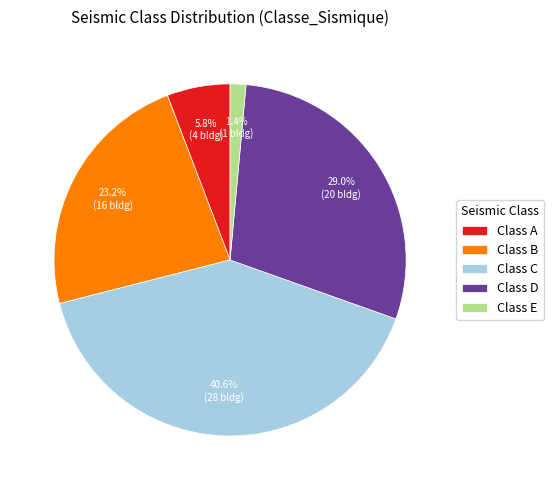

Which slice is the smallest?

Class E